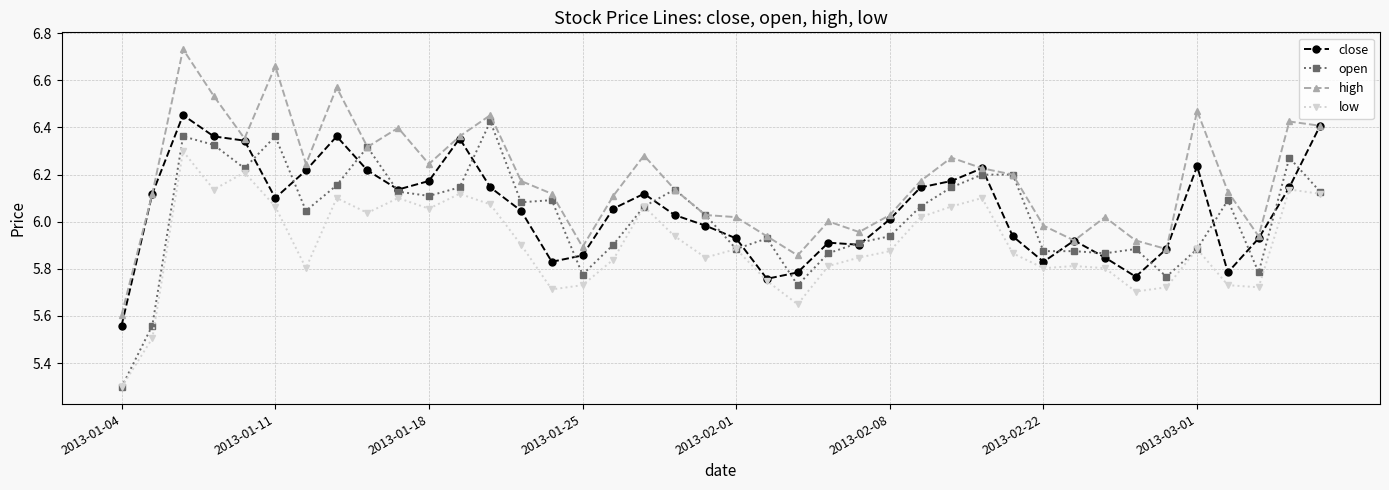

True or false: high has more than 1 interior local peaks.

True